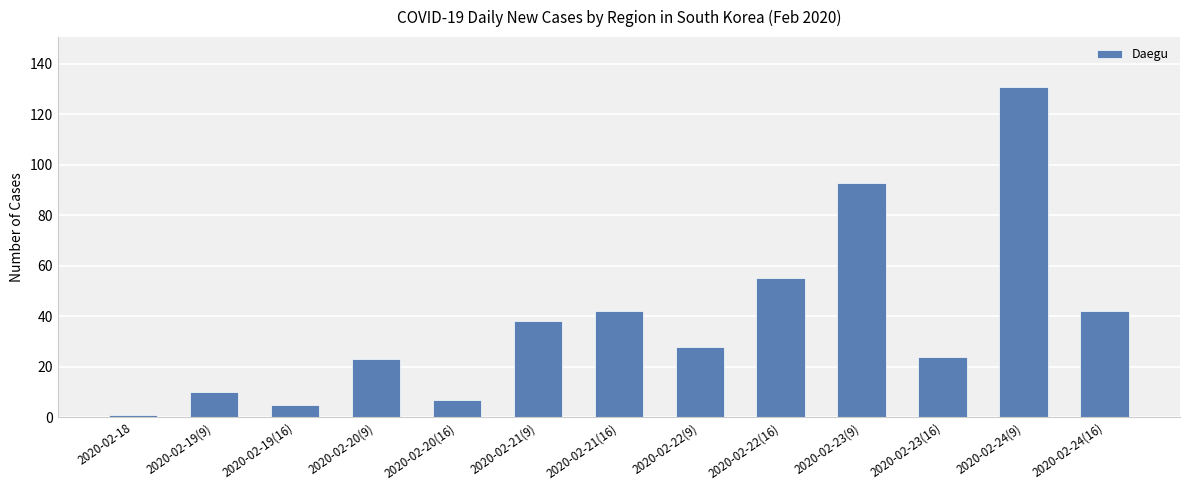

What is the difference between the maximum and minimum values?

130